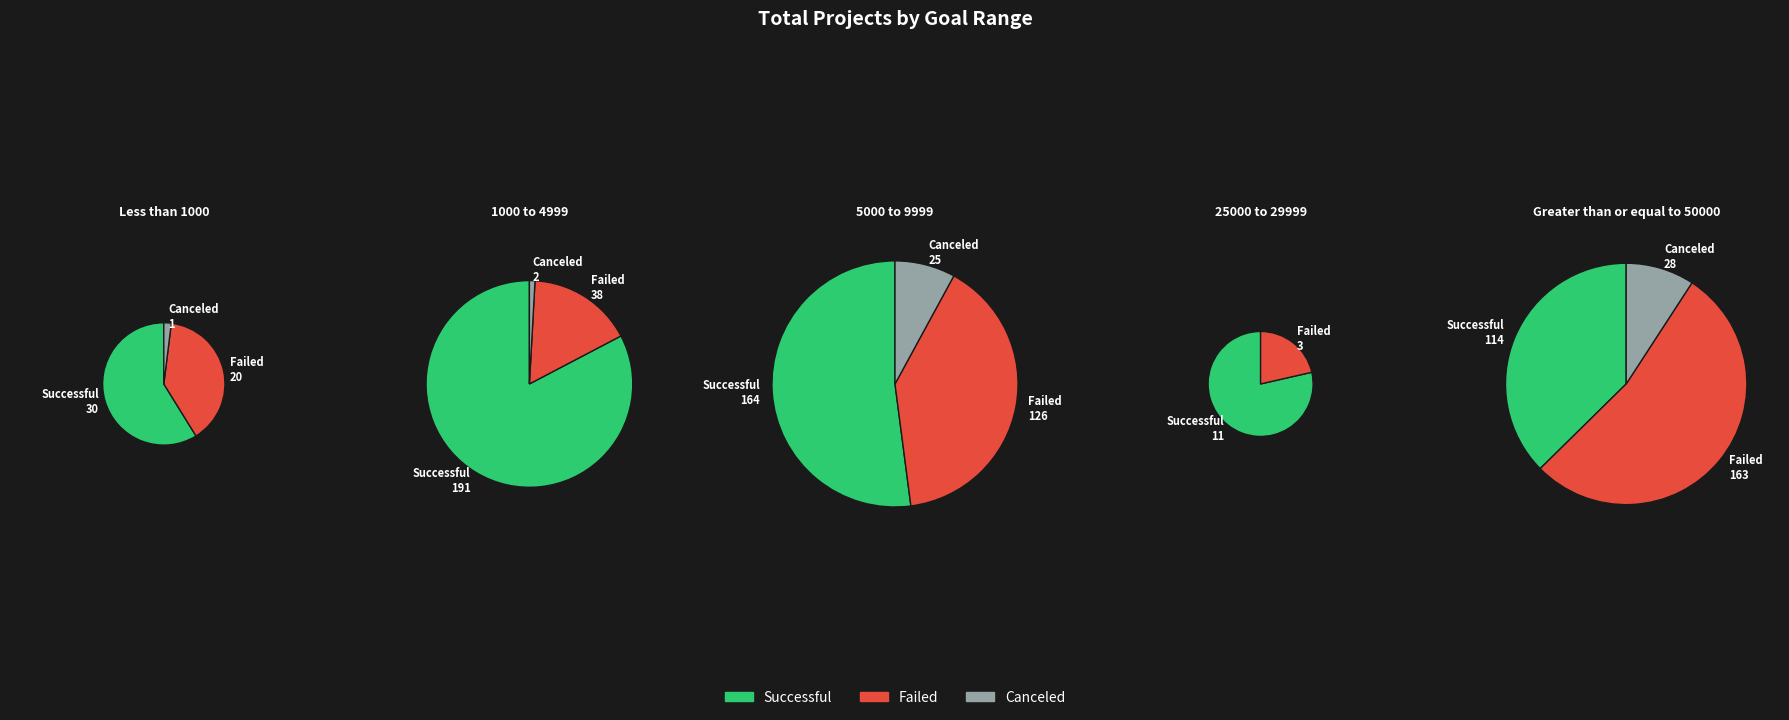

True or false: 35000 to 39999 accounts for 11% of the total.

False